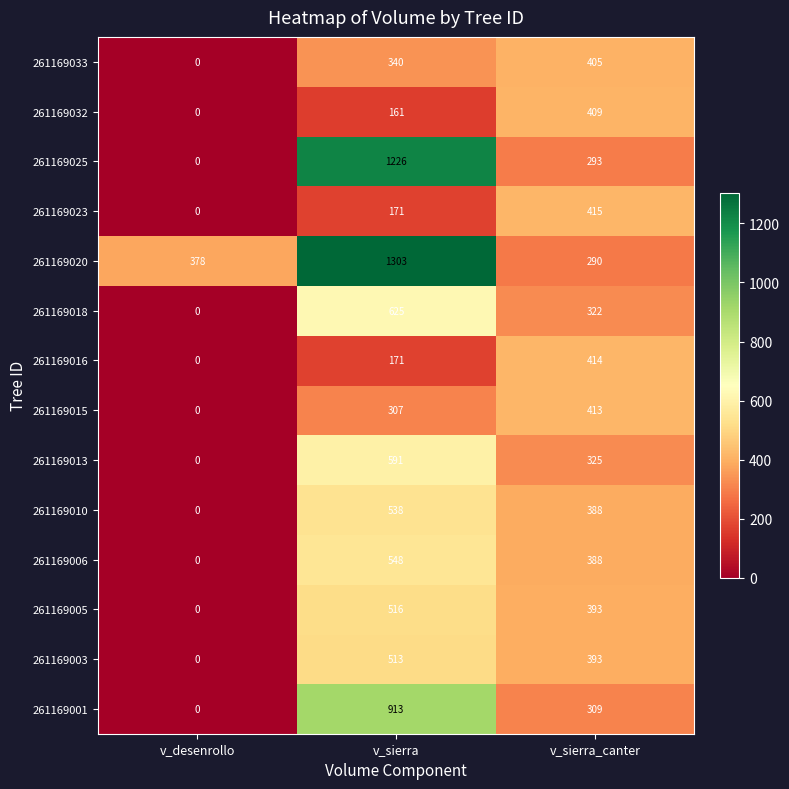

What is the difference between the 261169015 values at v_sierra and v_desenrollo?

307